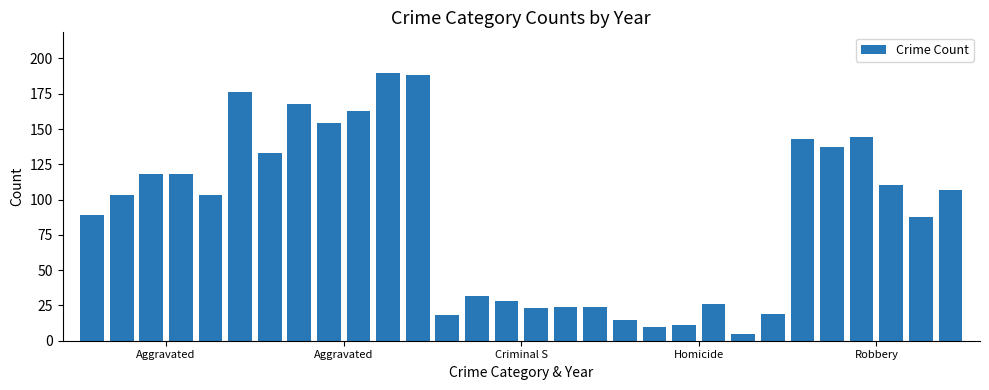

What is the minimum value shown in the chart?

5